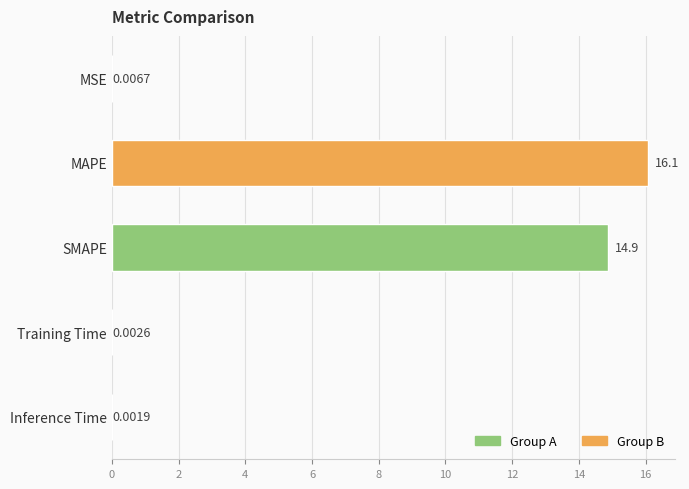

Where is the data nearest to the value 8?

SMAPE